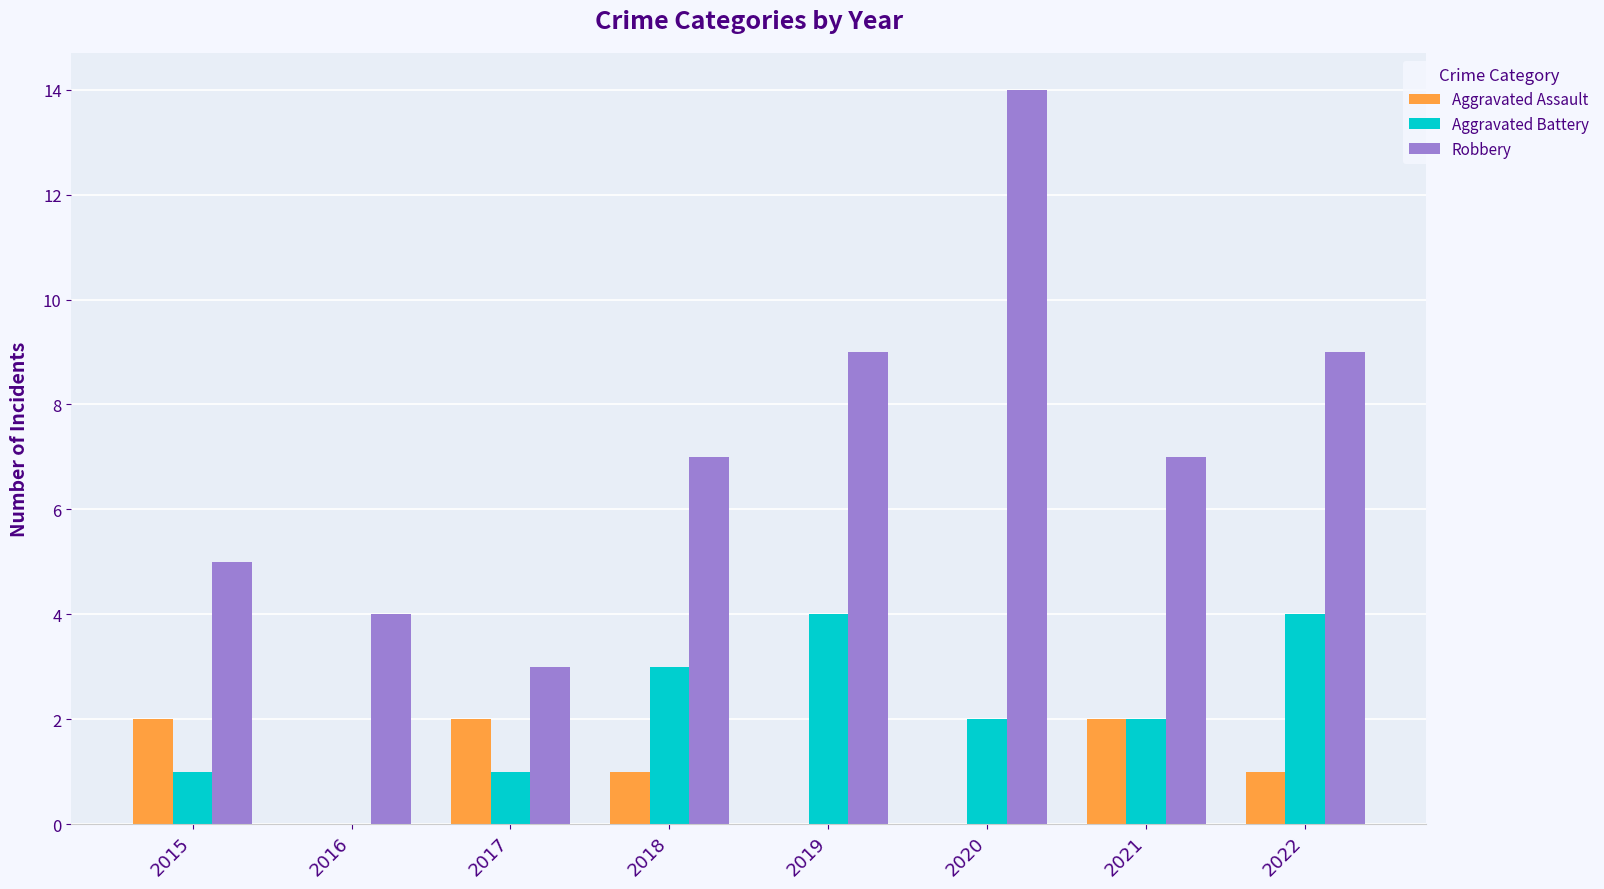

What is the sum of all Aggravated Battery values?

17